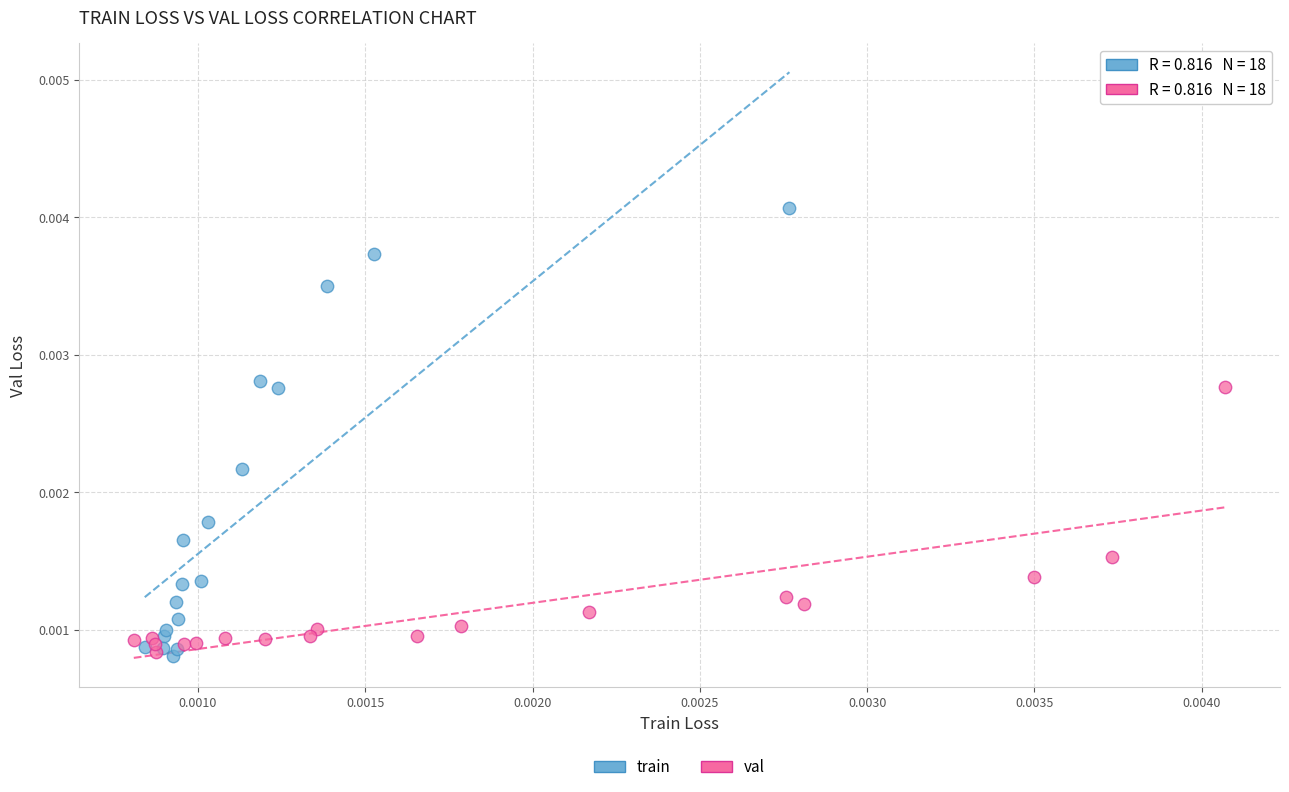

Which series has the largest Y range (max minus min)?

train